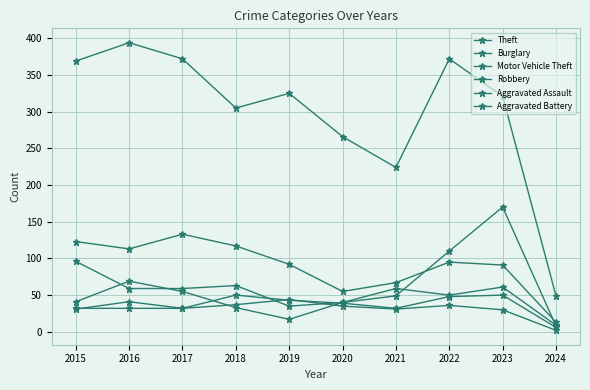

Which series has the largest range (max minus min)?

Theft